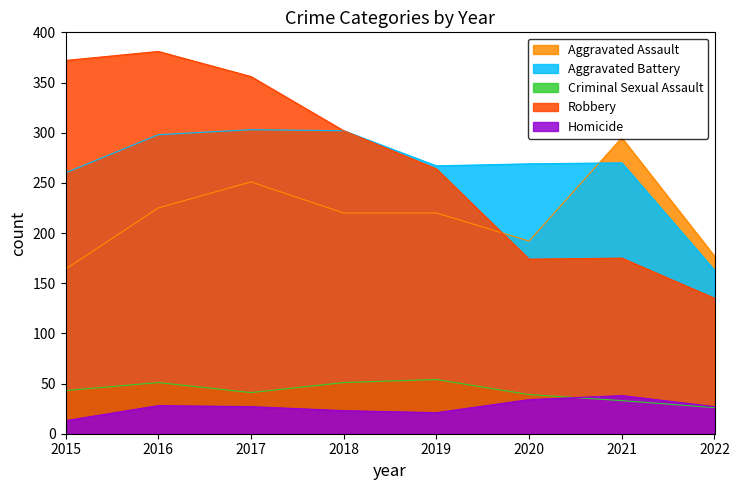

Does the chart display data point markers on the line(s)?

No